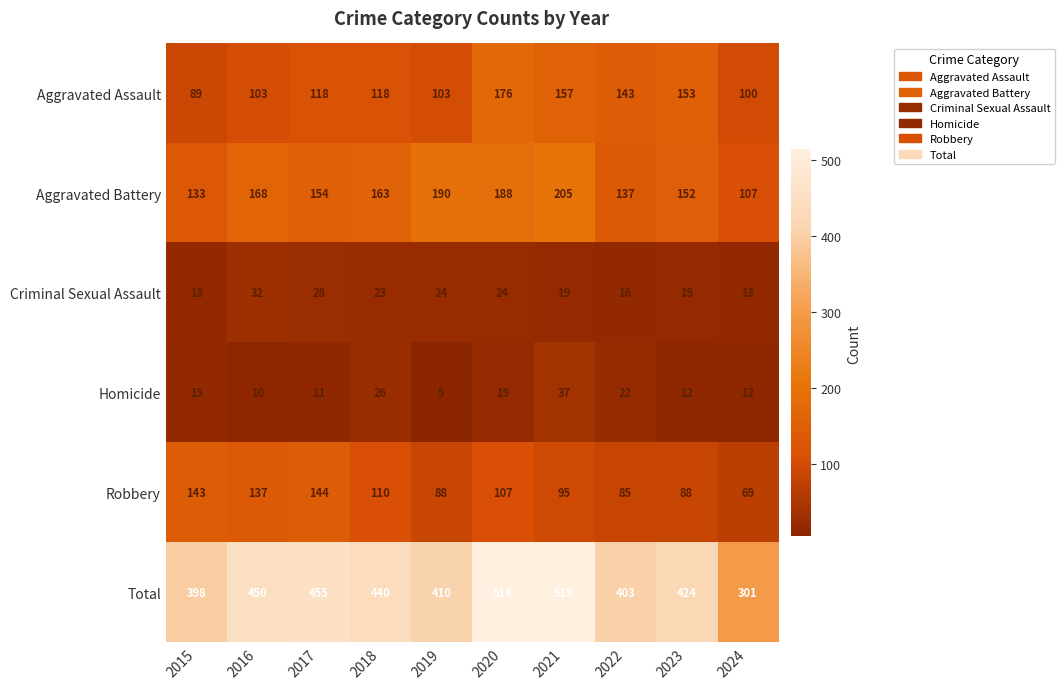

The value of Robbery at 2022 is 85. True or false?

True